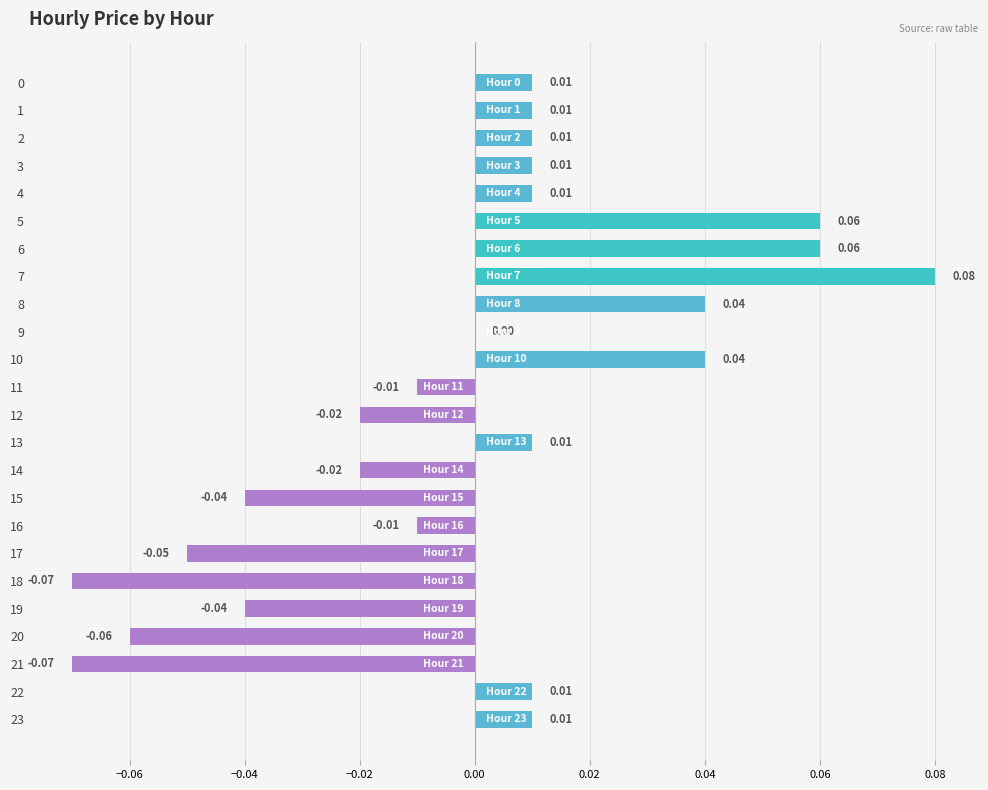

Which has a higher value, 15 or 9?

9